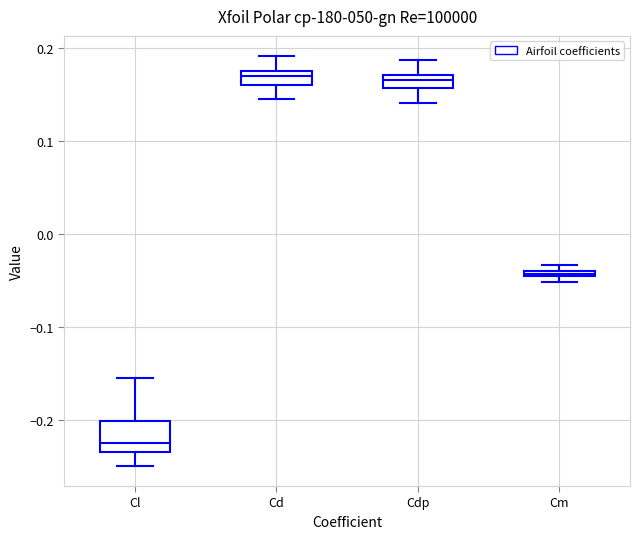

Where is the lower edge of the box for Cm on the y-axis? The values are not printed on the chart, so give them approximately, as read against the axis.

-0.05